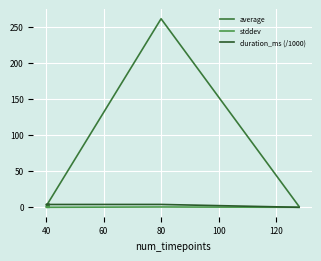

Which series has the widest spread of values?

average